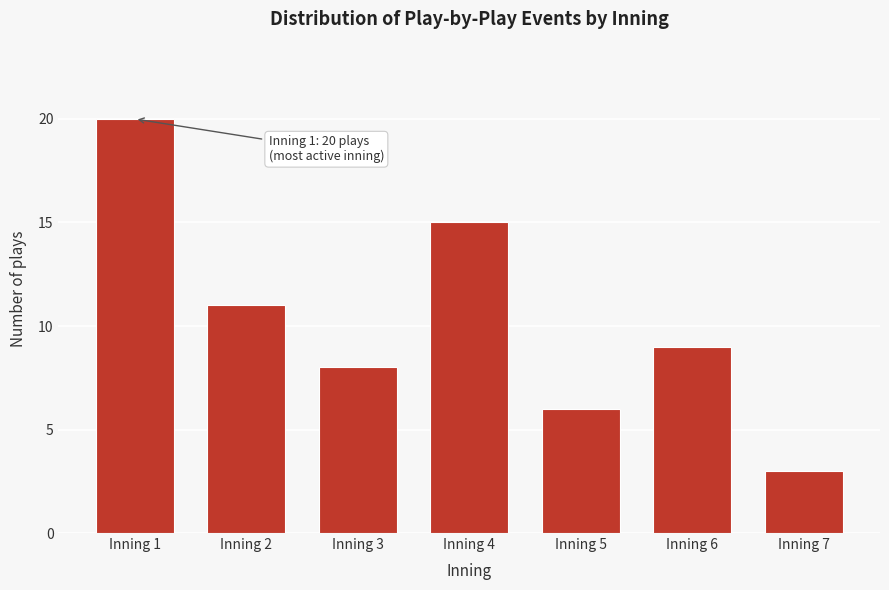

Reading left to right, transcribe all the data shown in this chart.

Inning 1=20	Inning 2=11	Inning 3=8	Inning 4=15	Inning 5=6	Inning 6=9	Inning 7=3